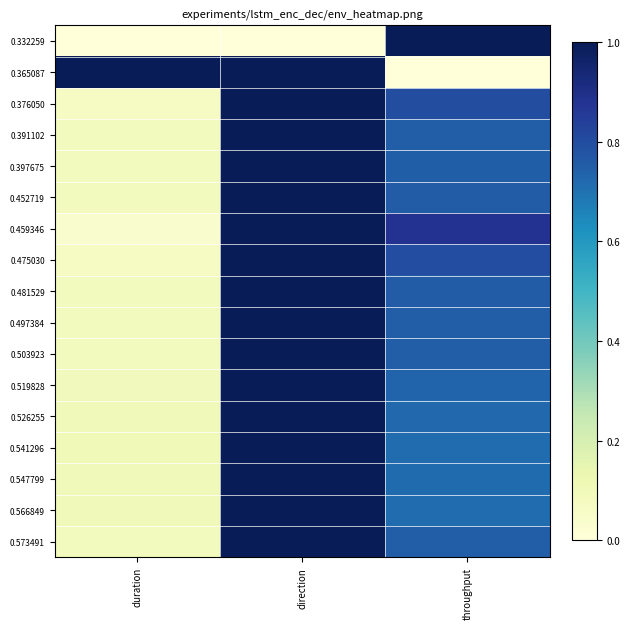

What is the total value across all series at duration?

2.3